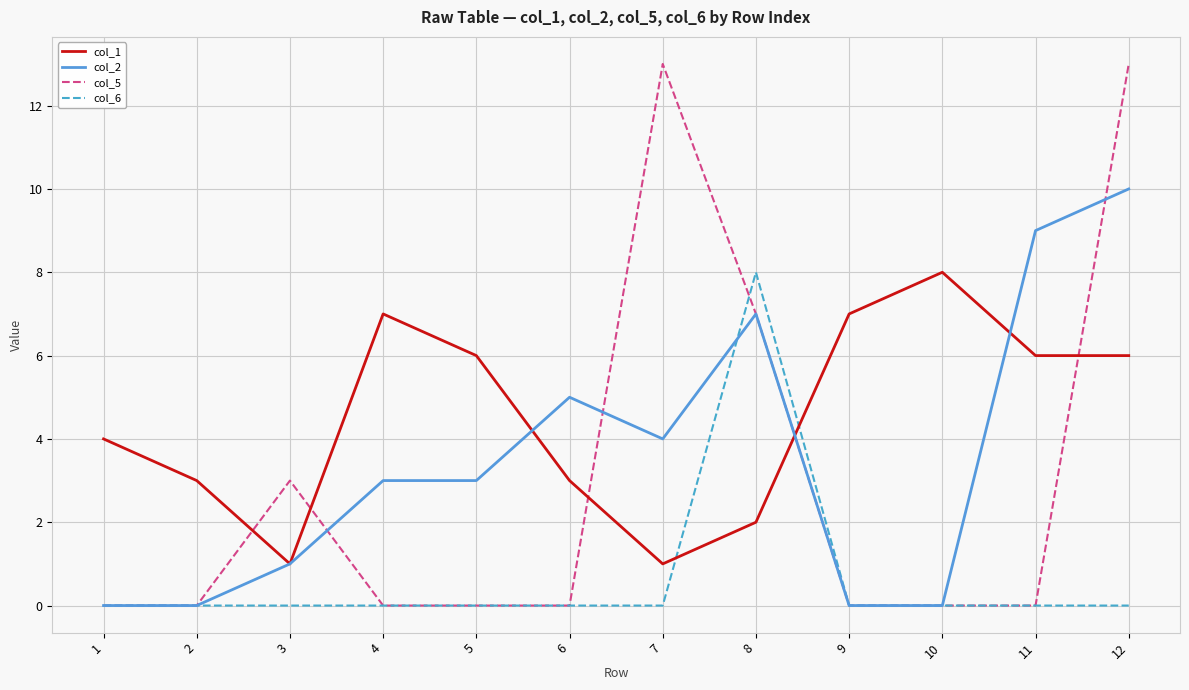

Between 4 and 12, which series saw the biggest shift?

col_5